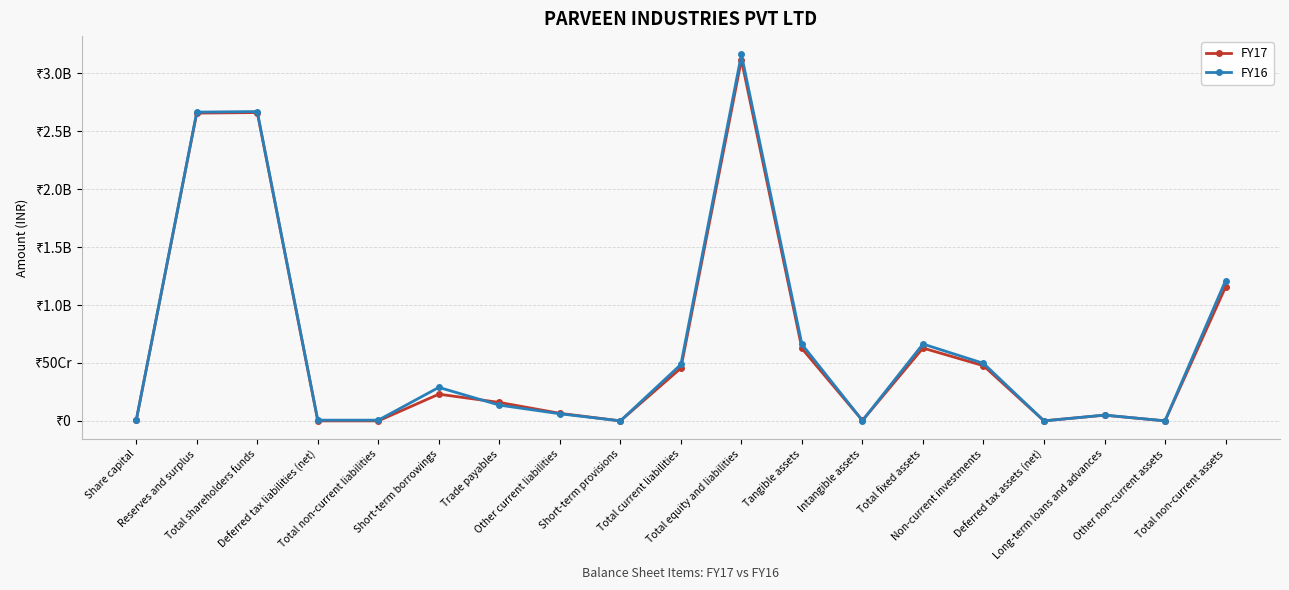

Reading left to right, list all the values displayed in this chart.

FY17: 5000000	2657324786	2662324786	0	0	230554649	159282884	65230663	95000	455163196	3117487982	625088313	3703789	628792102	476393699	479195	49121036	310022	1155096054
FY16: 5000000	2665949339	2670949339	6288498	6288498	289201070	136143373	61414304	75000	486833747	3164071584	661019270	2646944	663666214	496814341	0	49959163	270778	1210710496